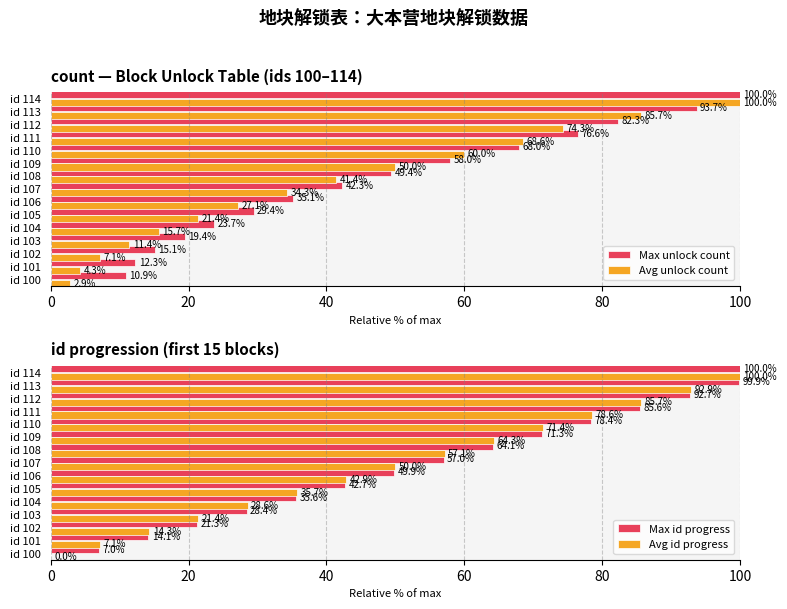

List the series in order of their peak value, highest first.

Max unlock count, Avg unlock count, Max id progress, Avg id progress